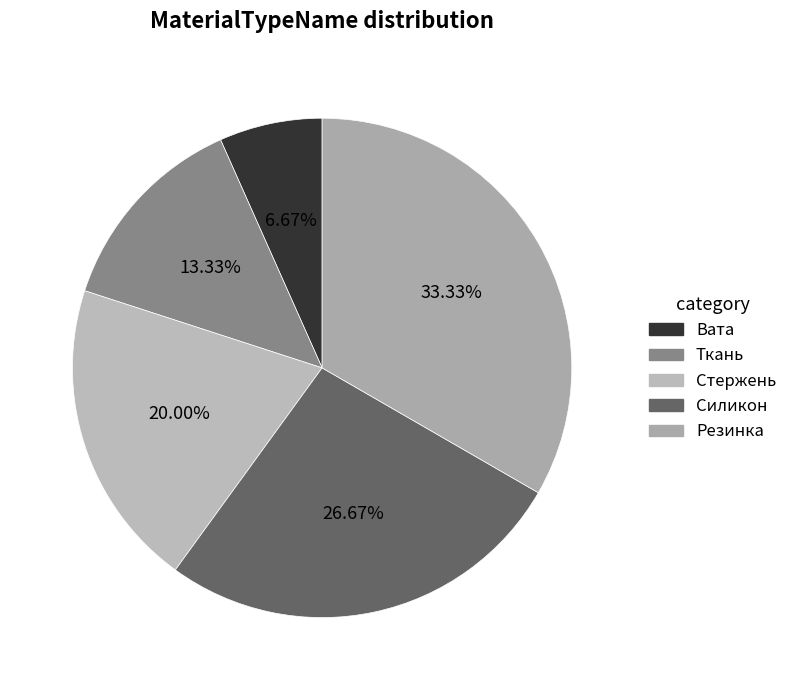

To the nearest percent, what is the average slice percentage?

20%